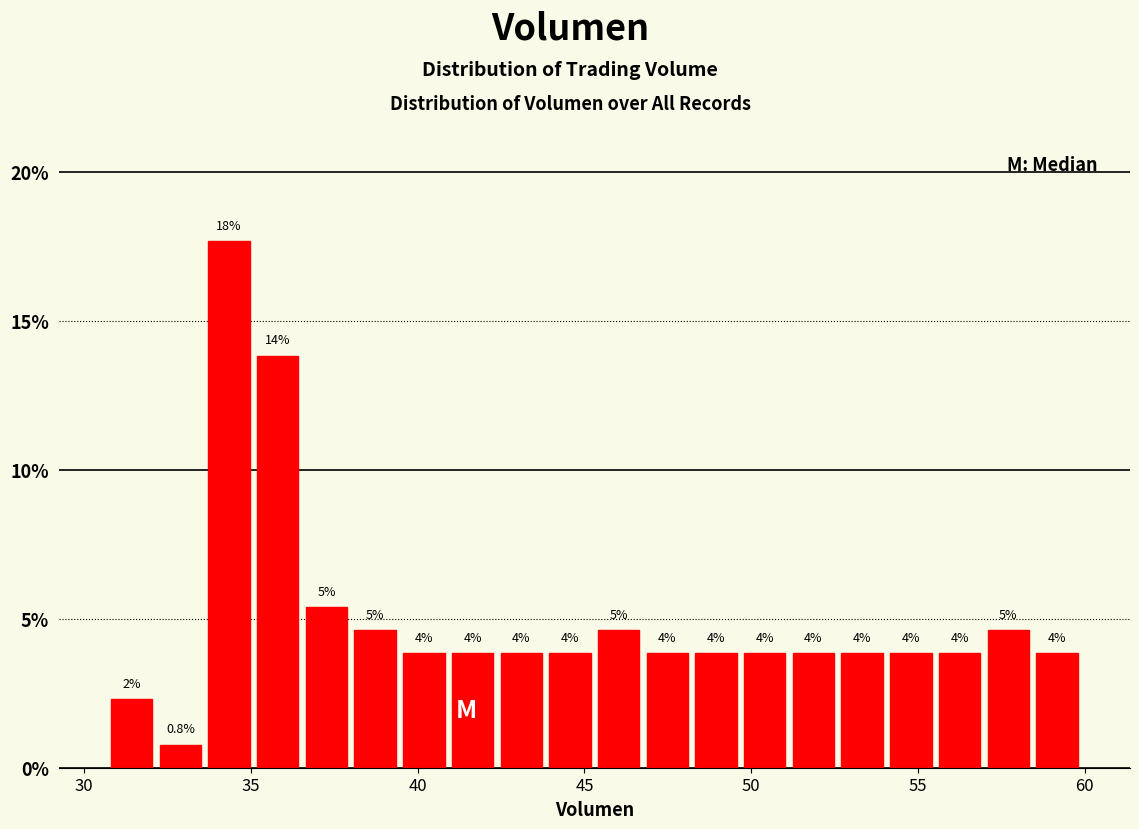

Around what value on the x-axis is the tallest bar? Give the approximate position of its centre, as read against the axis.

34.5